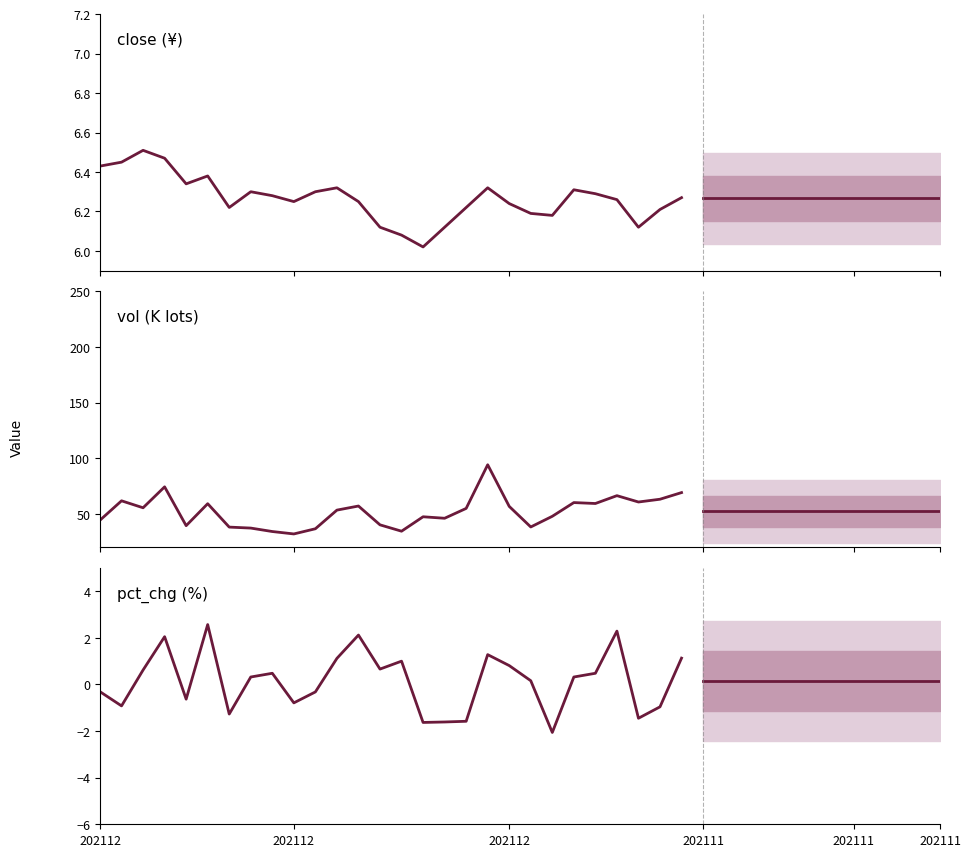

Rank the series by their maximum value, from highest to lowest.

vol, close, pct_chg